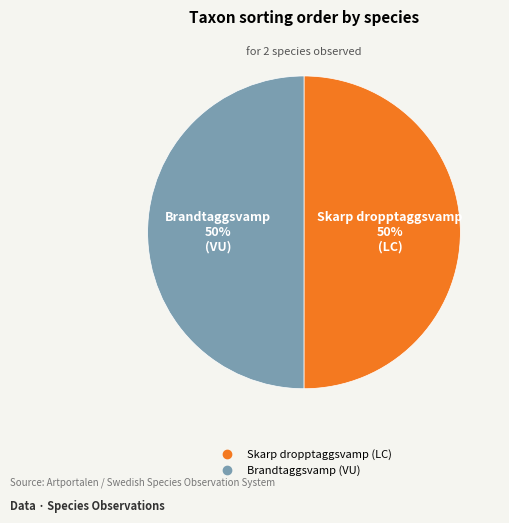

What is the ratio of the value at Brandtaggsvamp (VU) to the value at Skarp dropptaggsvamp (LC)?

1.0